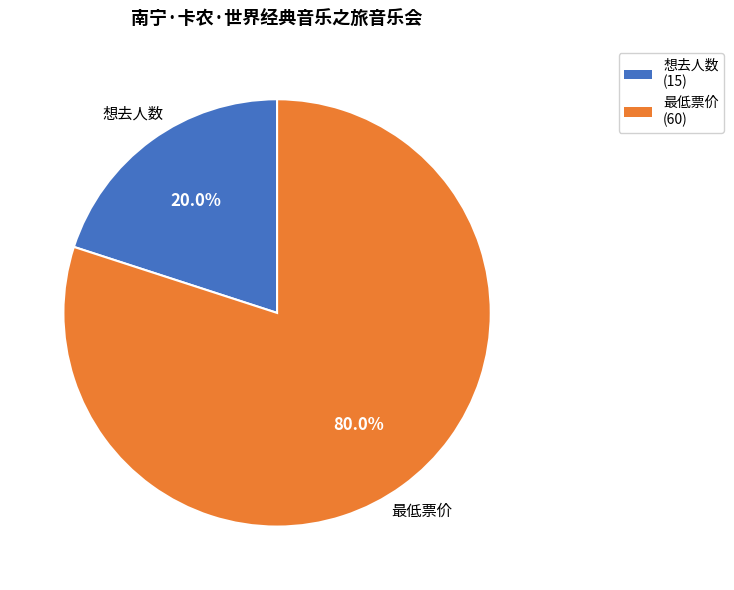

Combined, what portion of the pie is 最低票价 and 想去人数?

100.0%